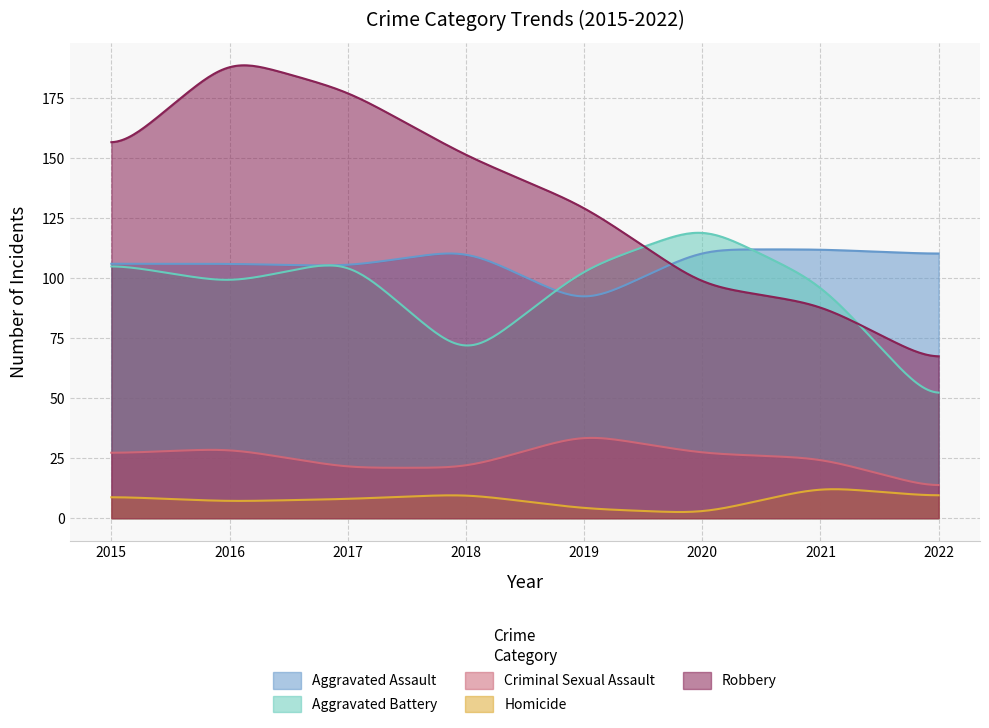

What is the total value across all series at 2022?

253.4